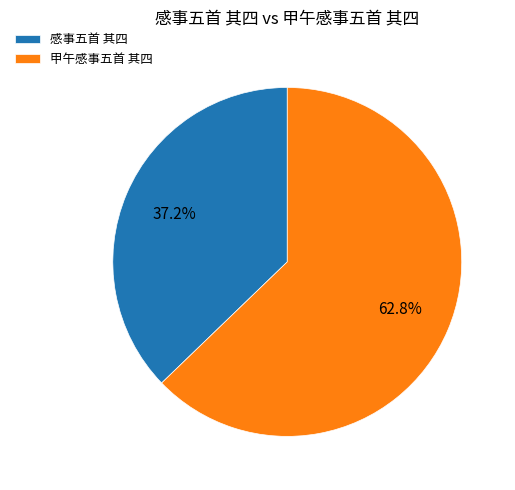

Which category has the smallest portion of the pie?

感事五首 其四